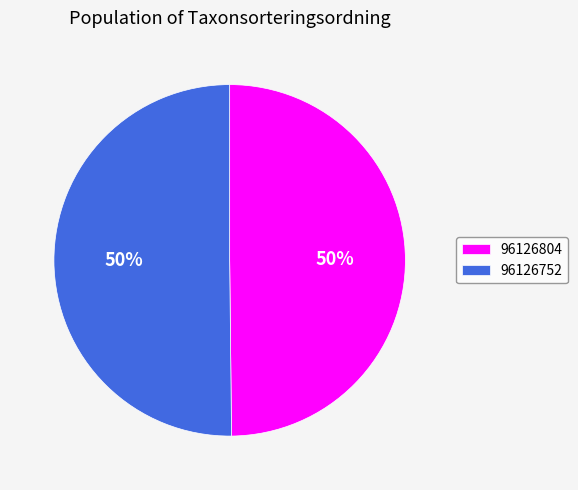

To the nearest percent, what is the combined percentage of 96126804 and 96126752?

100%